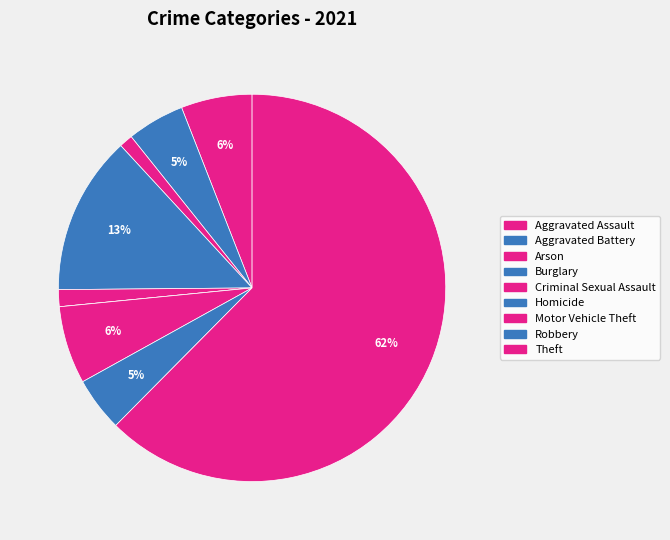

Count the number of slices in the pie.

9